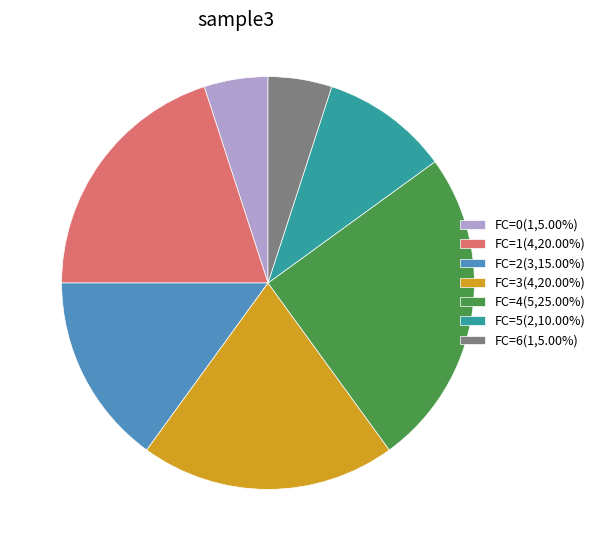

Is there a majority slice in this chart?

No